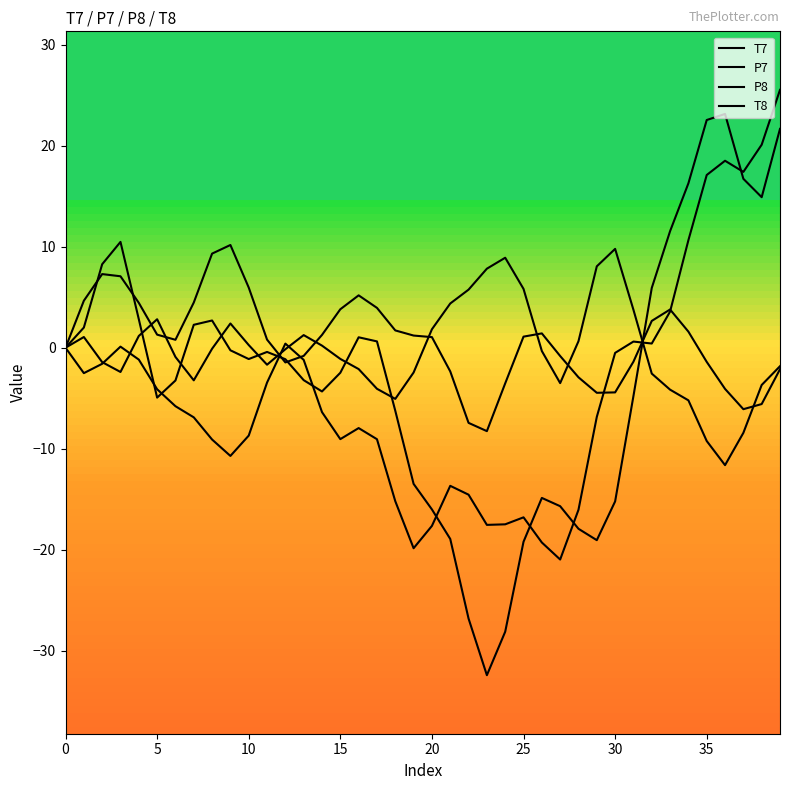

Does the chart display data point markers on the line(s)?

No